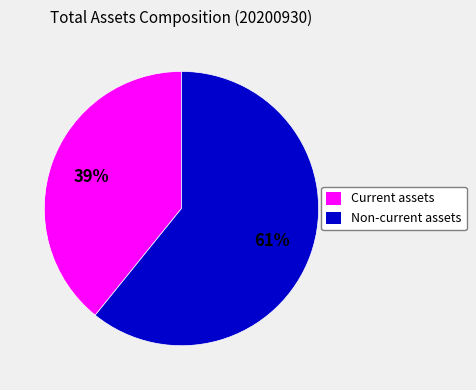

What is the majority slice?

Non-current assets